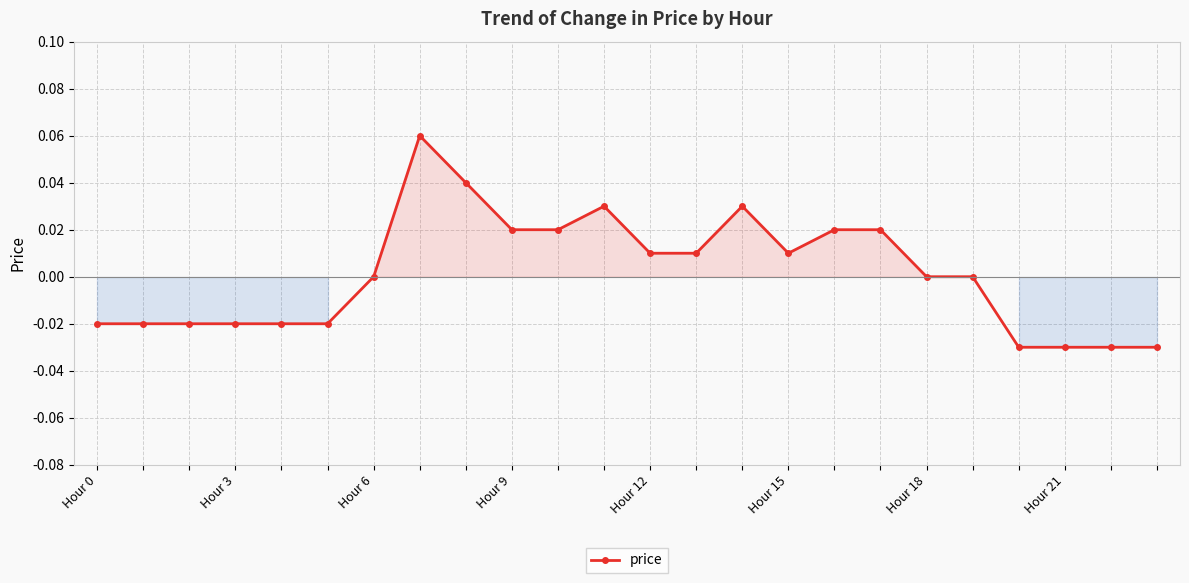

How many data points does each series have?

24